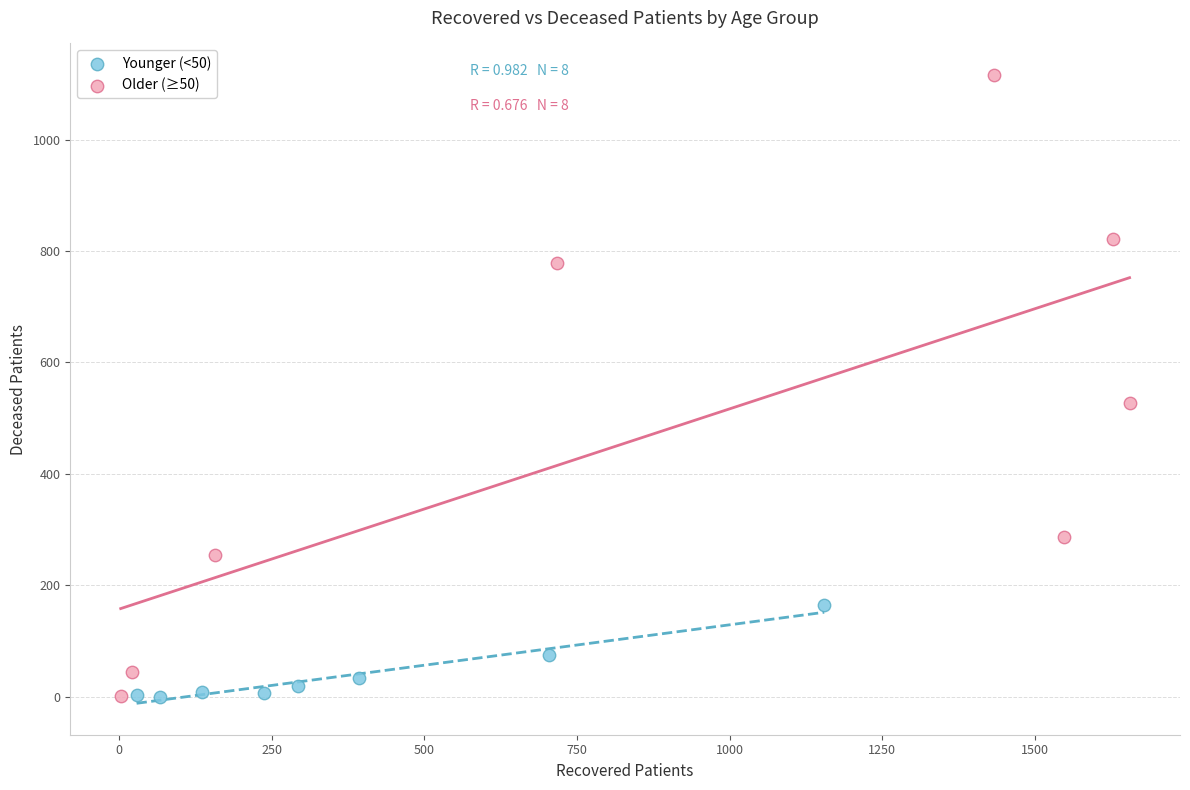

Which series reaches the maximum Y coordinate?

Older (≥50)